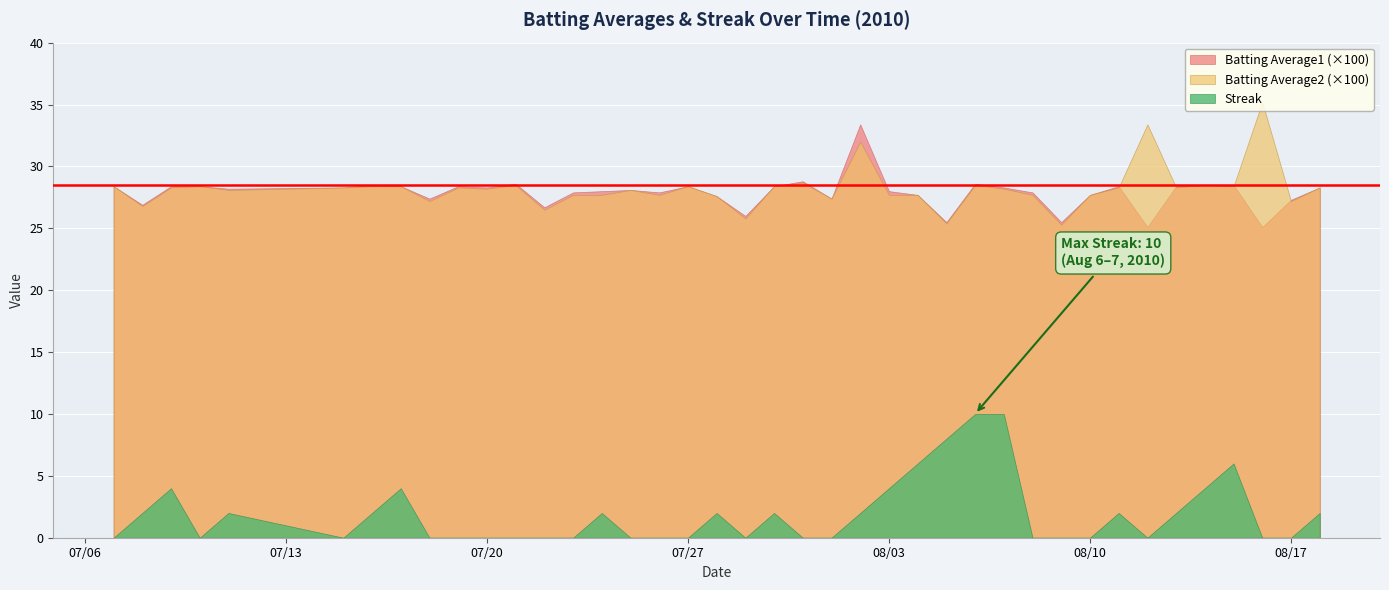

At 2010-07-07, list the series in order from smallest to largest.

Streak, Batting Average1, Batting Average2